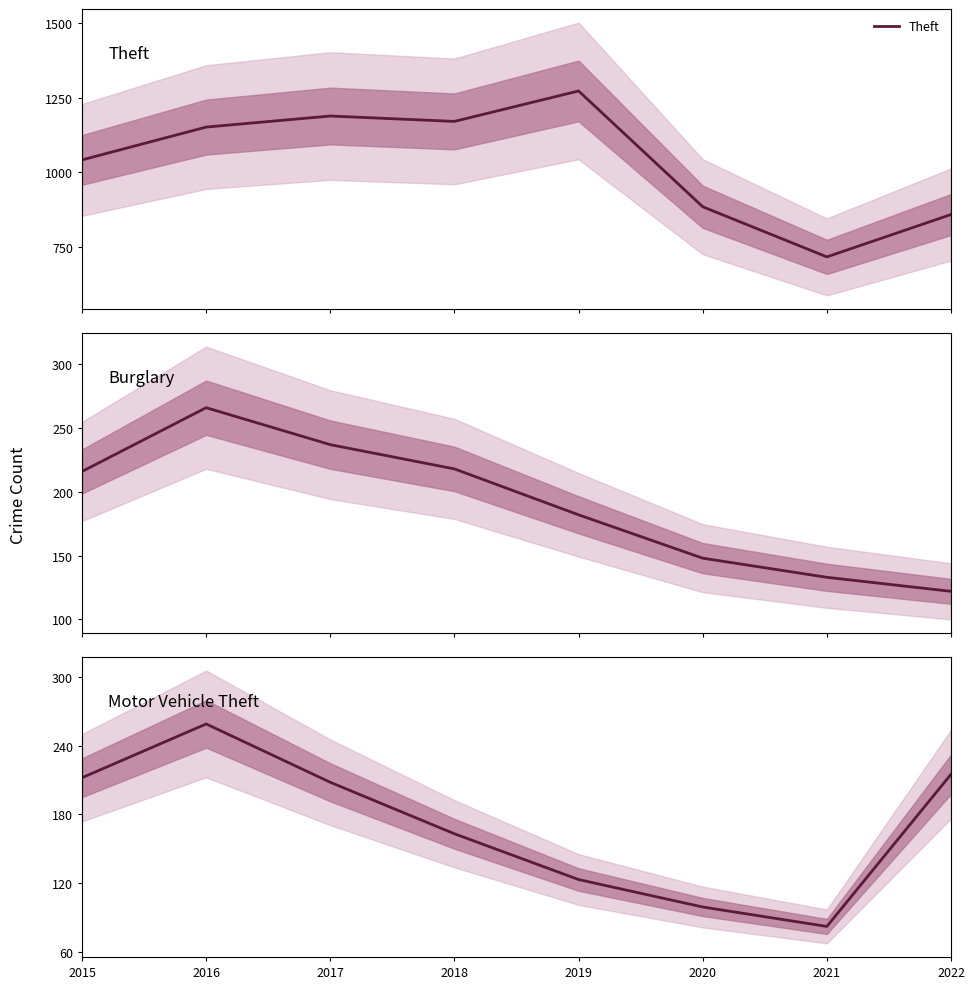

The Motor Vehicle Theft series shows 274 at 2018. True or false?

False